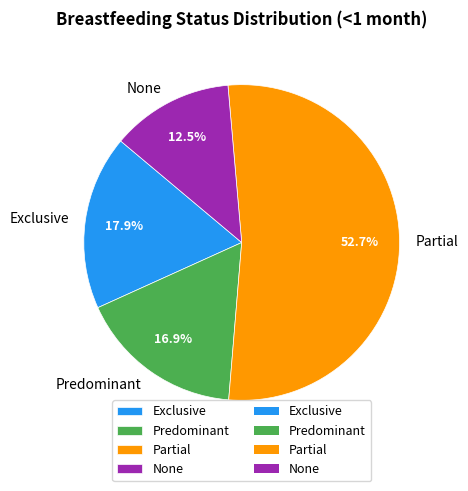

How many segments does this pie chart have?

4